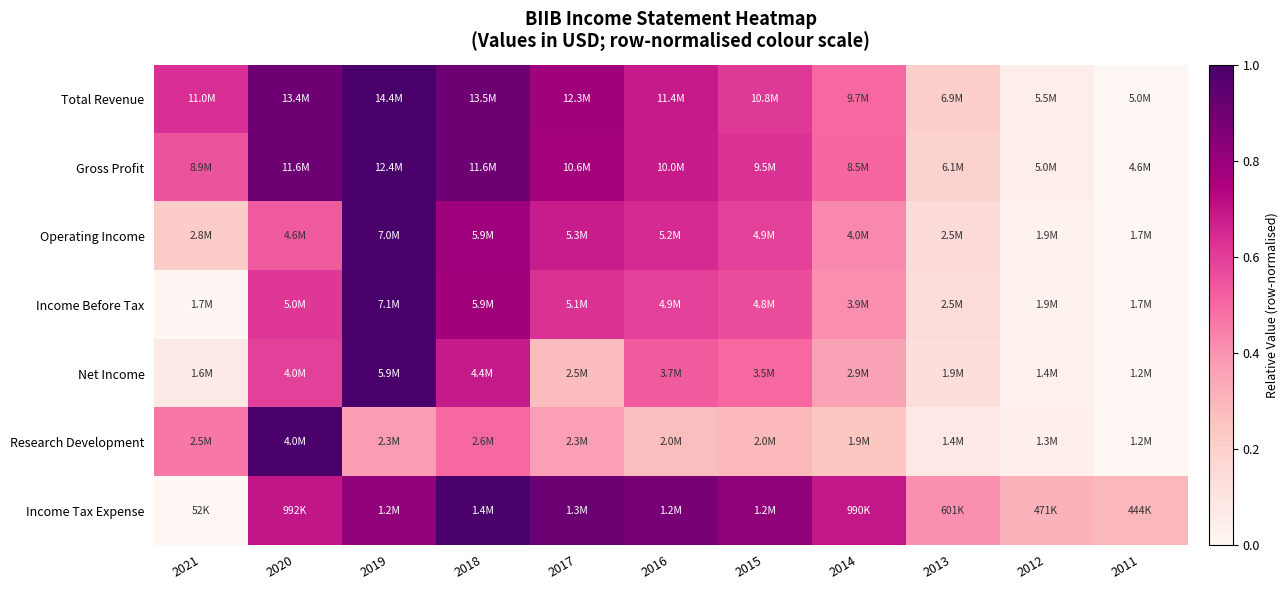

At how many categories does at least one series exceed 0?

11